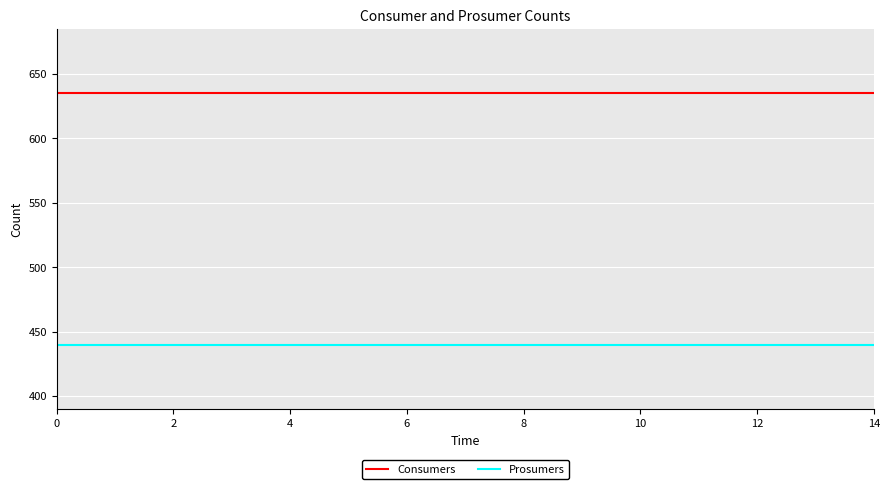

True or false: Consumers and Prosumers intersect in this chart.

False